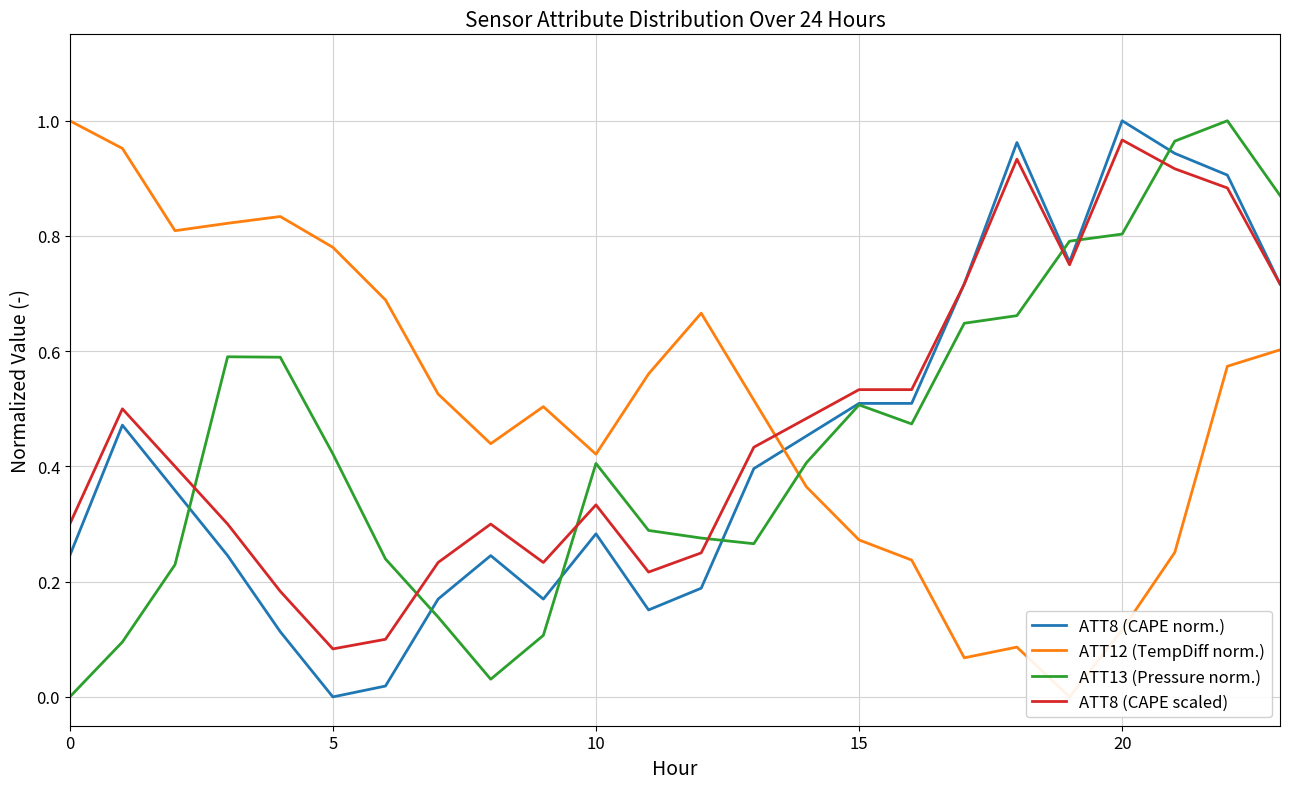

True or false: ATT8 (CAPE norm.) and ATT8 (CAPE scaled) intersect in this chart.

True